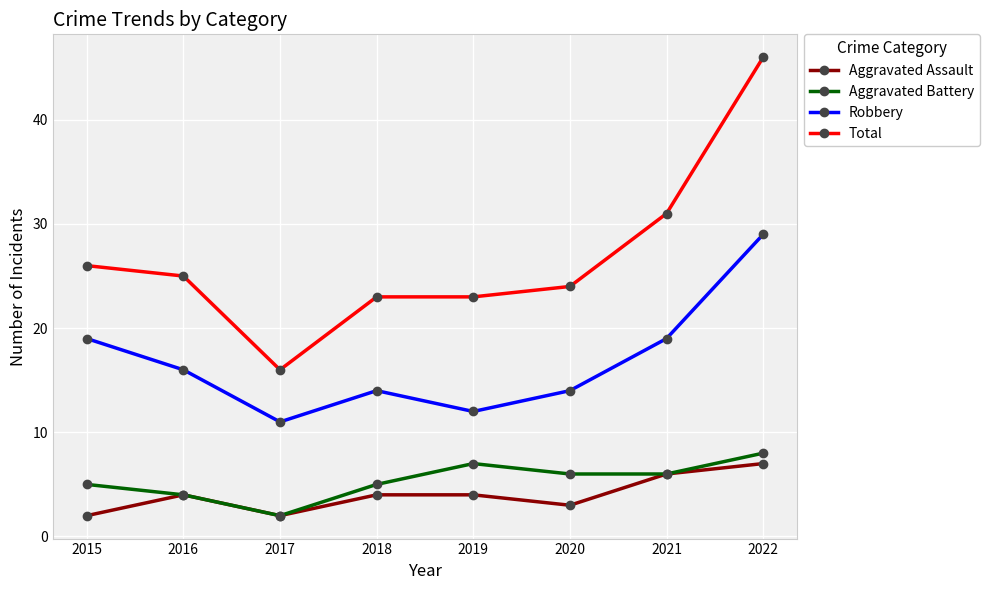

What is the lowest value of the Robbery series?

11